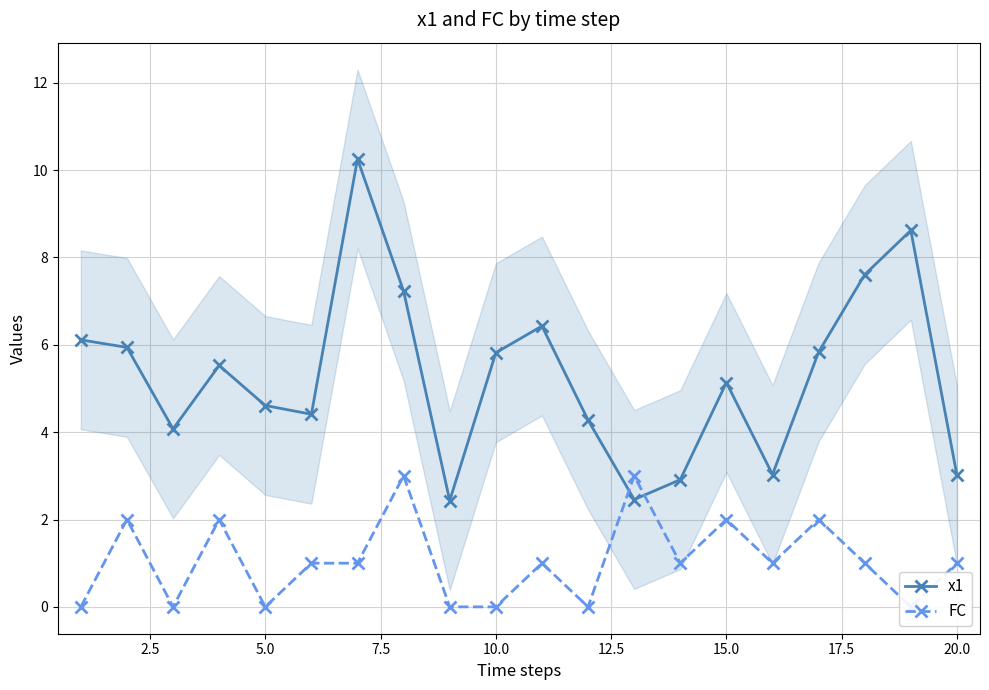

At how many categories does at least one series exceed 6?

6